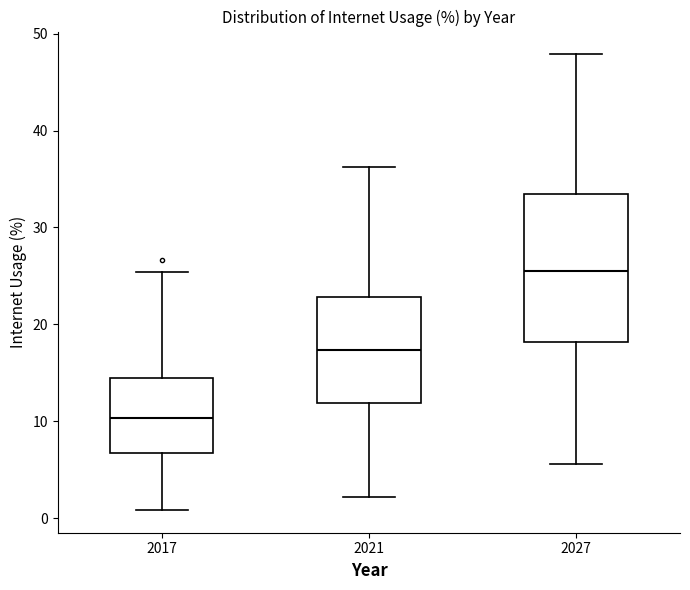

Which box is the tallest, from its lower edge to its upper edge?

2027